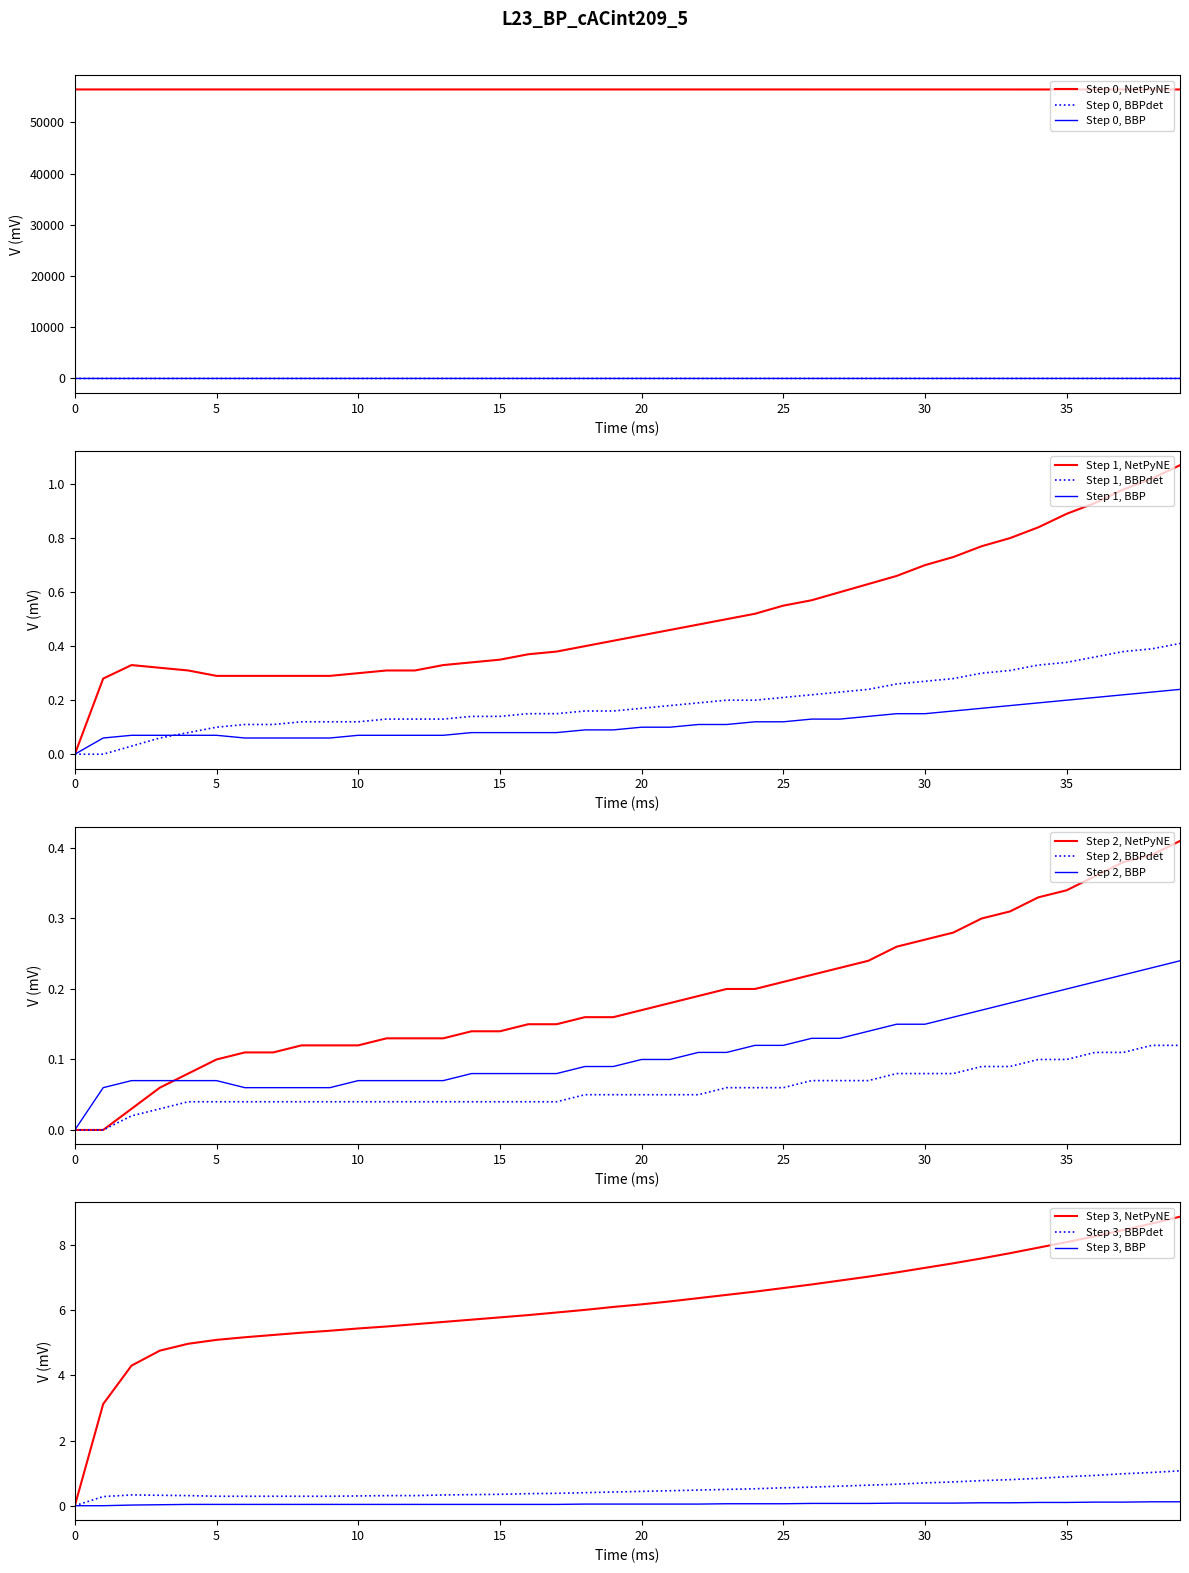

True or false: Step 0, NetPyNE and Step 0, BBP intersect in this chart.

False